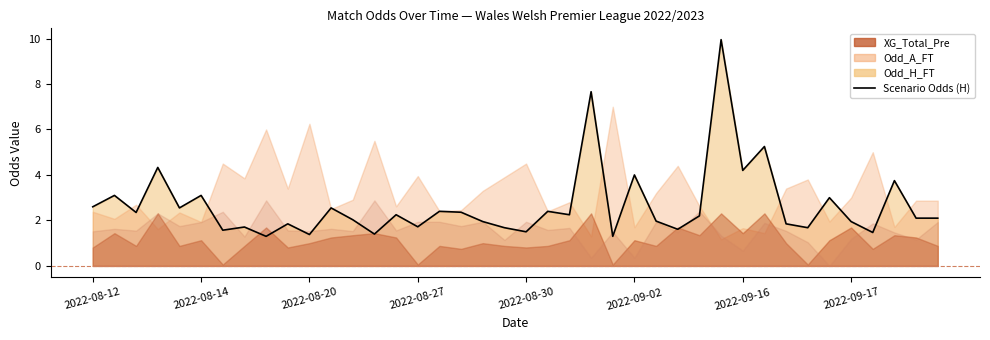

What is the difference between the values at 24 and 39?

0.8